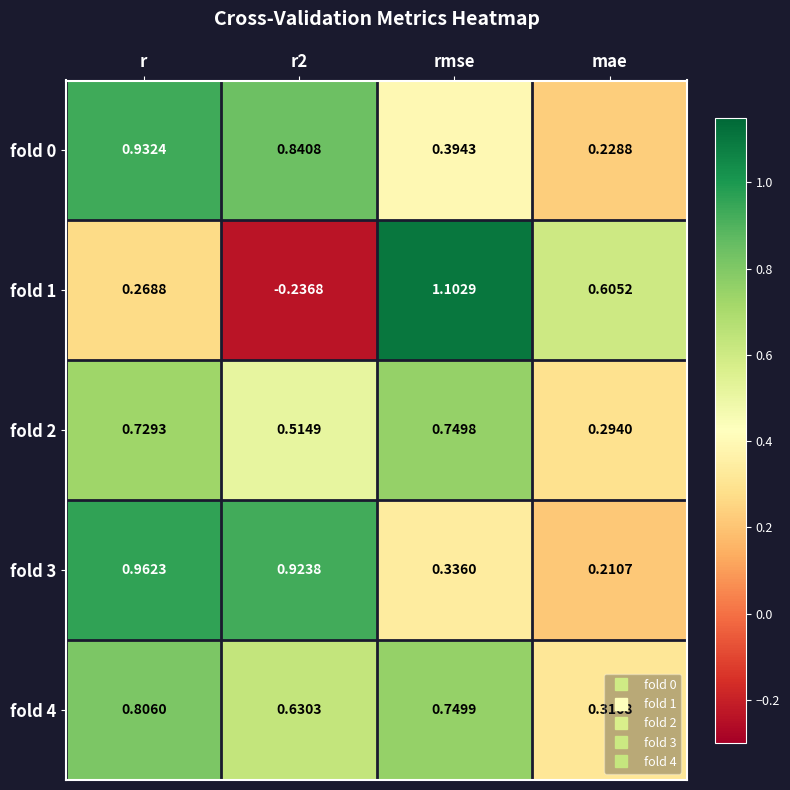

Which series has the largest range (max minus min)?

fold 1